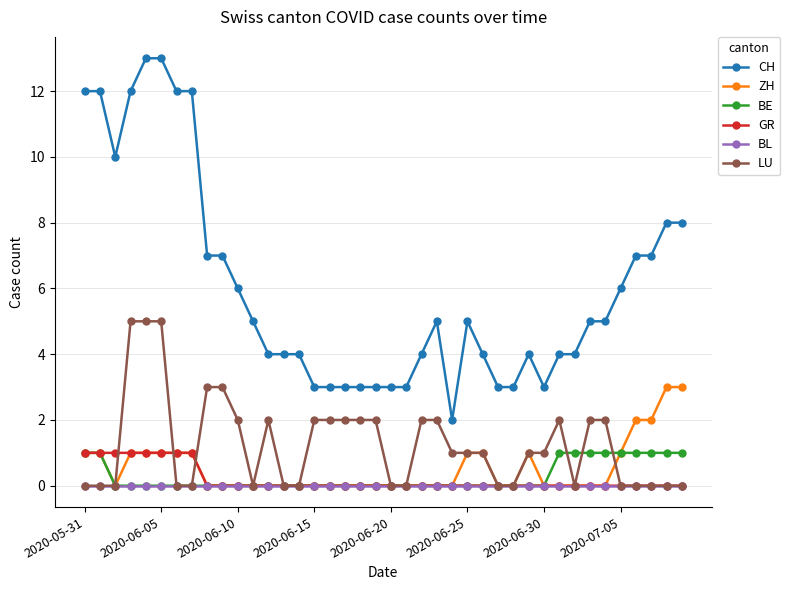

Which series has the largest total across all categories?

CH